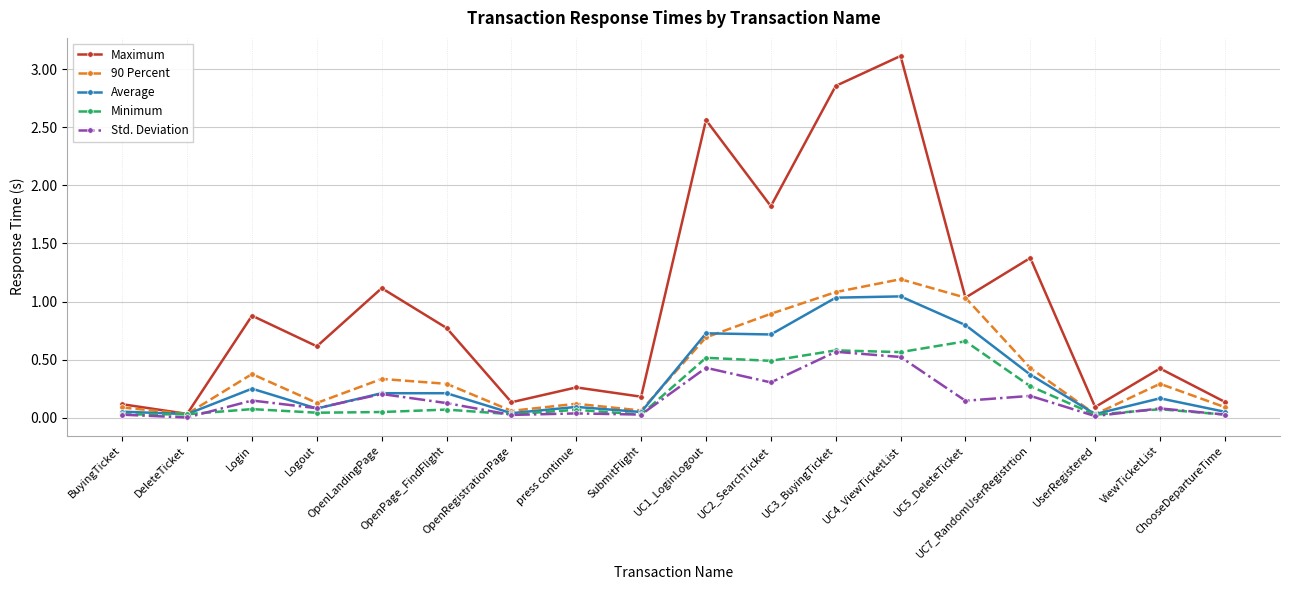

Does the chart have visible grid lines?

Yes